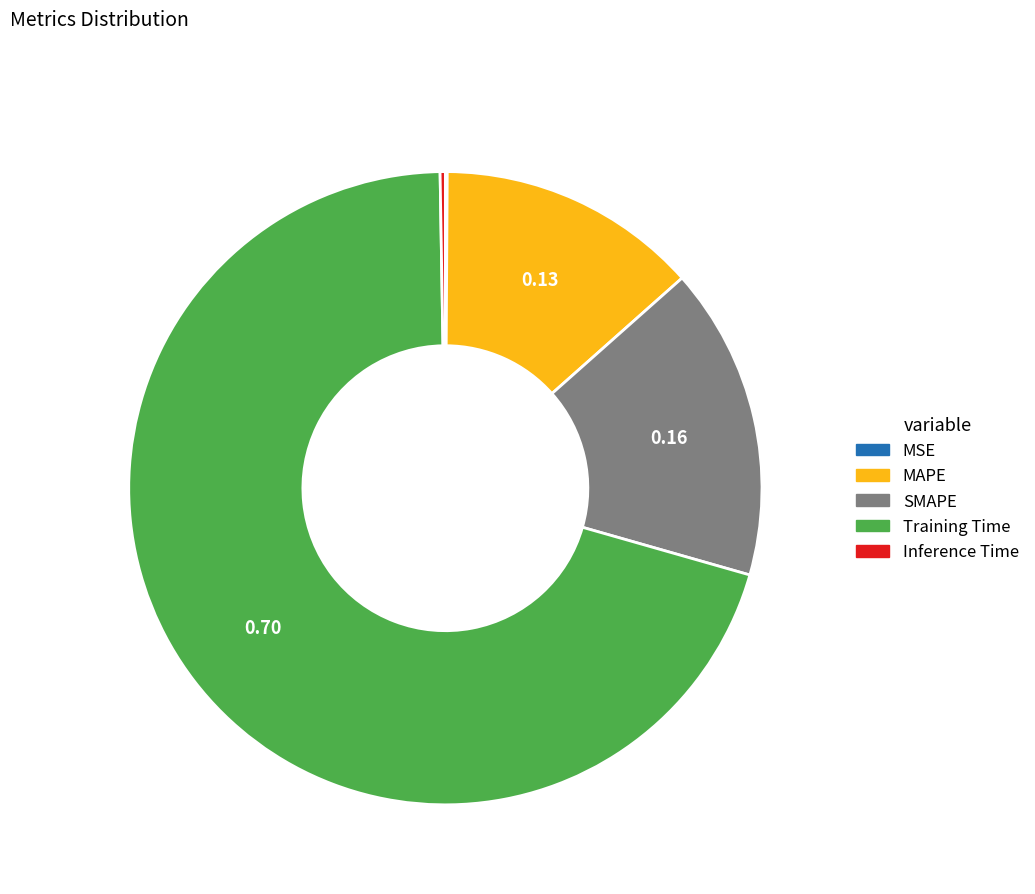

Which slice is the largest?

Training Time